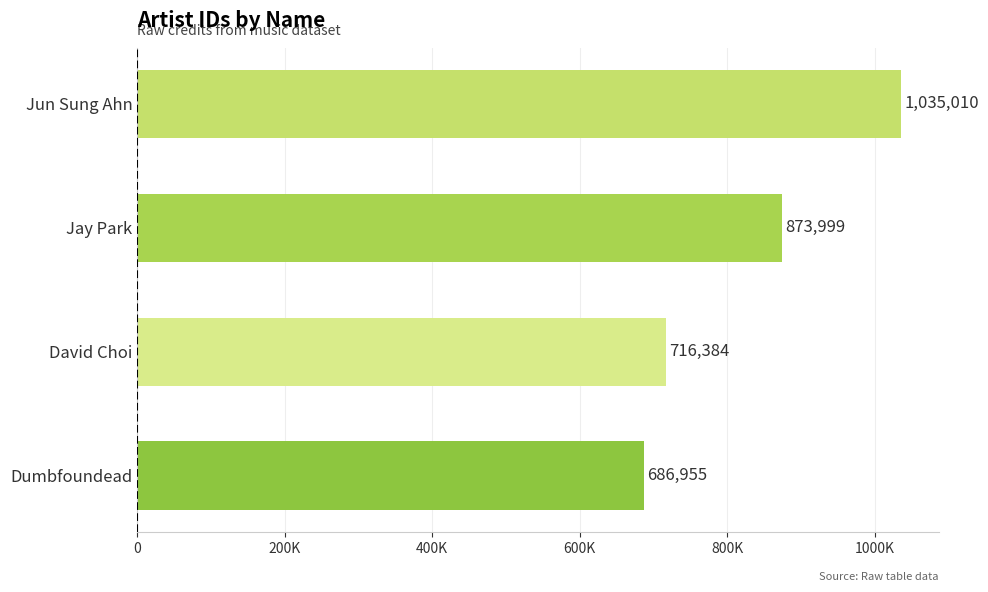

Are the bars horizontal?

Yes